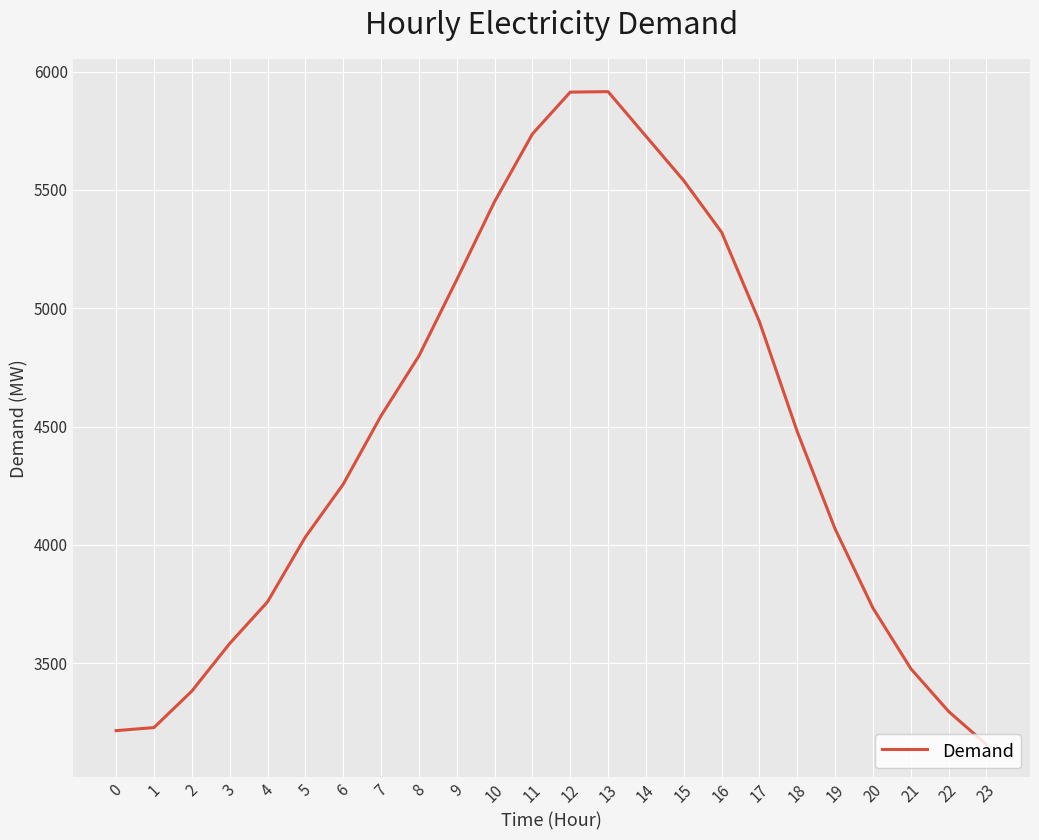

What is the sum of the values at 6 and 15?

9795